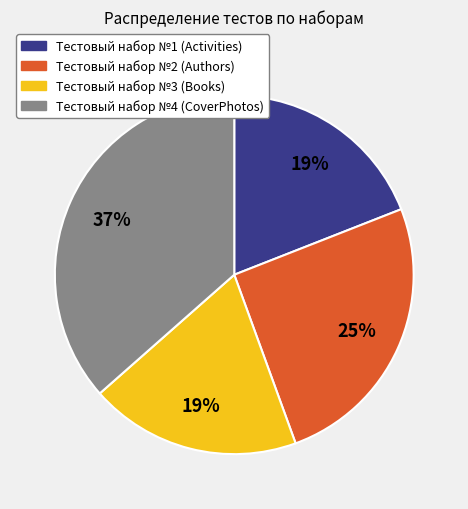

Which slice is the largest?

Тестовый набор №4 (CoverPhotos)